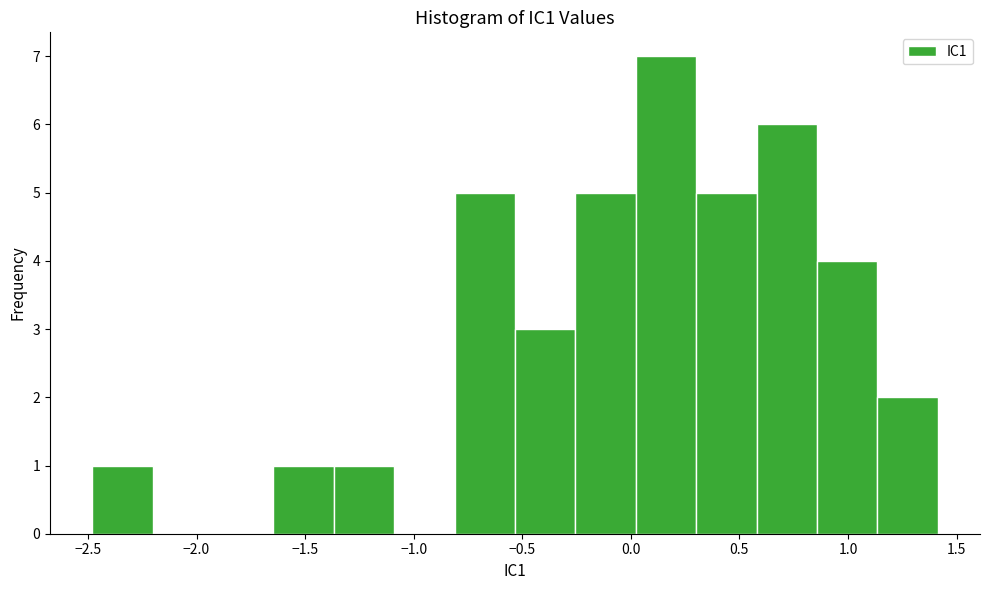

How tall is the bar that spans -1.65 to -1.35 on the x-axis? Neither the bar edges nor the heights are printed on the chart, so give them approximately, as read against the axes.

1